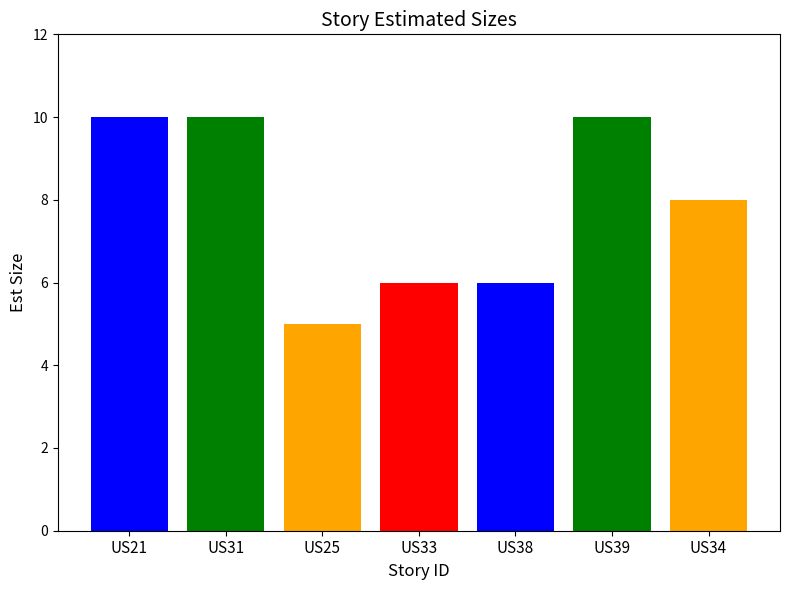

The value at US39 is 4. True or false?

False